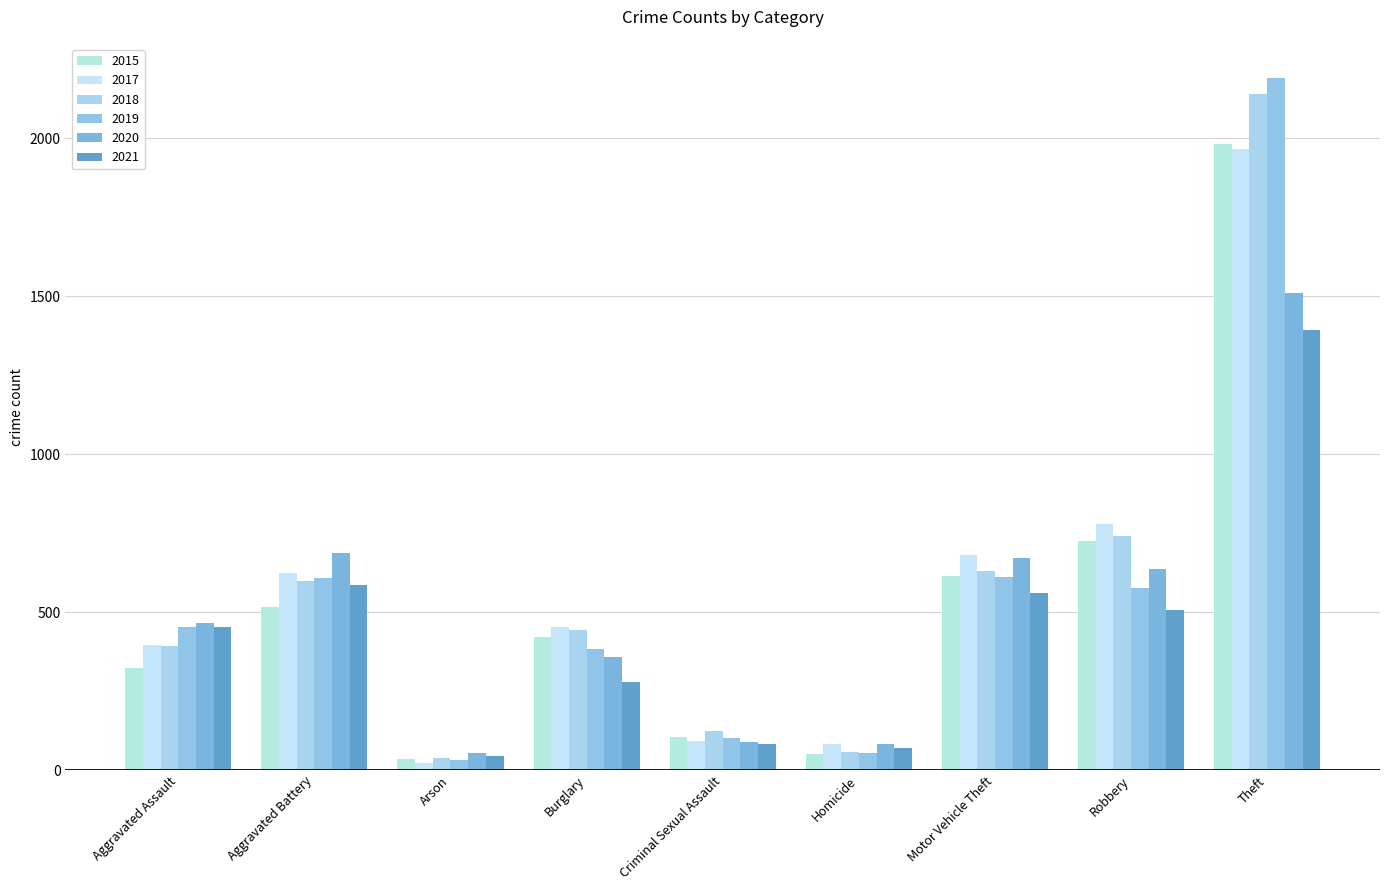

Where is 2017 nearest to the value 995?

Robbery